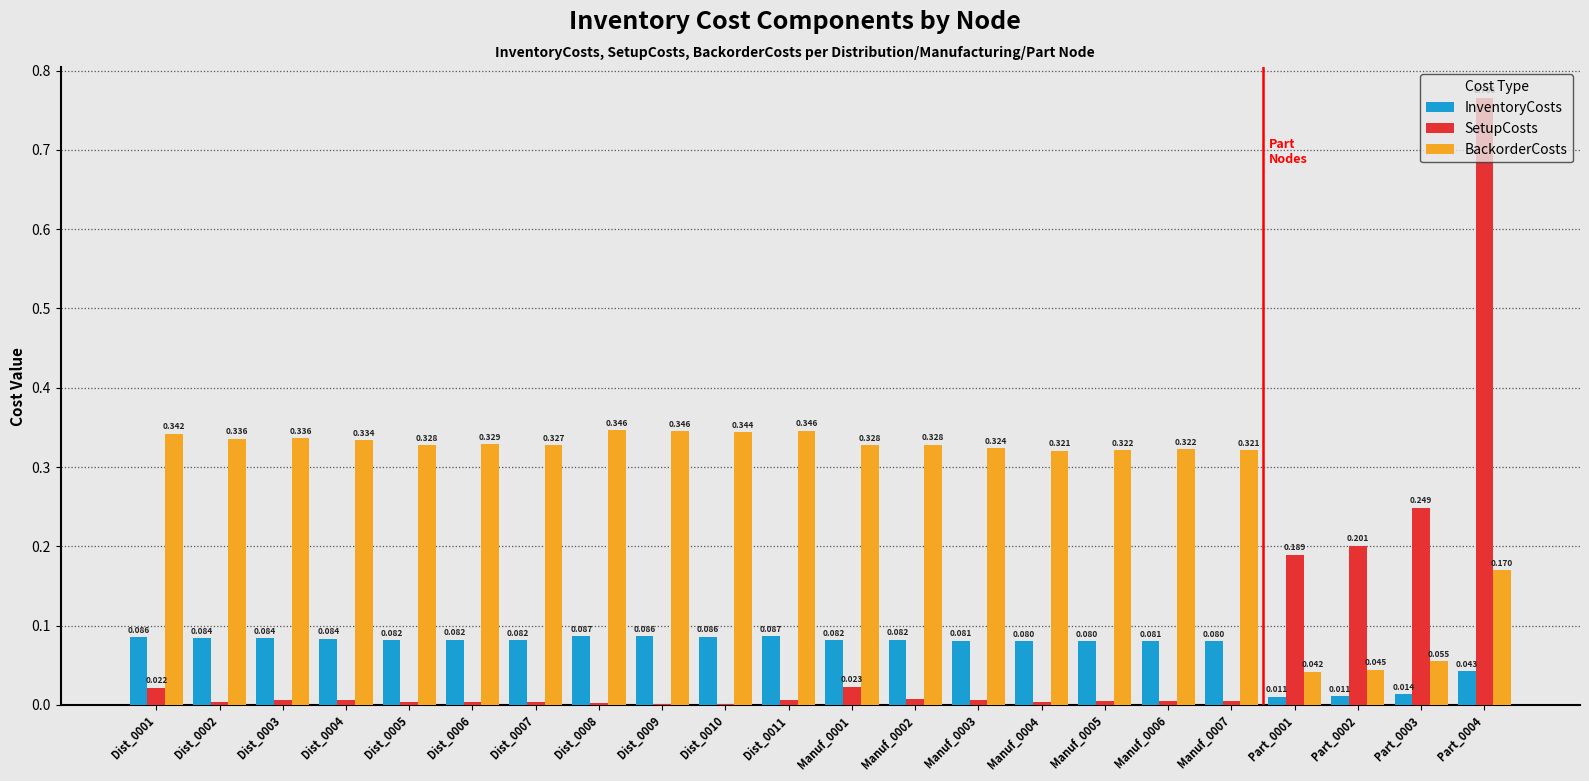

Which series has the largest total across all categories?

BackorderCosts